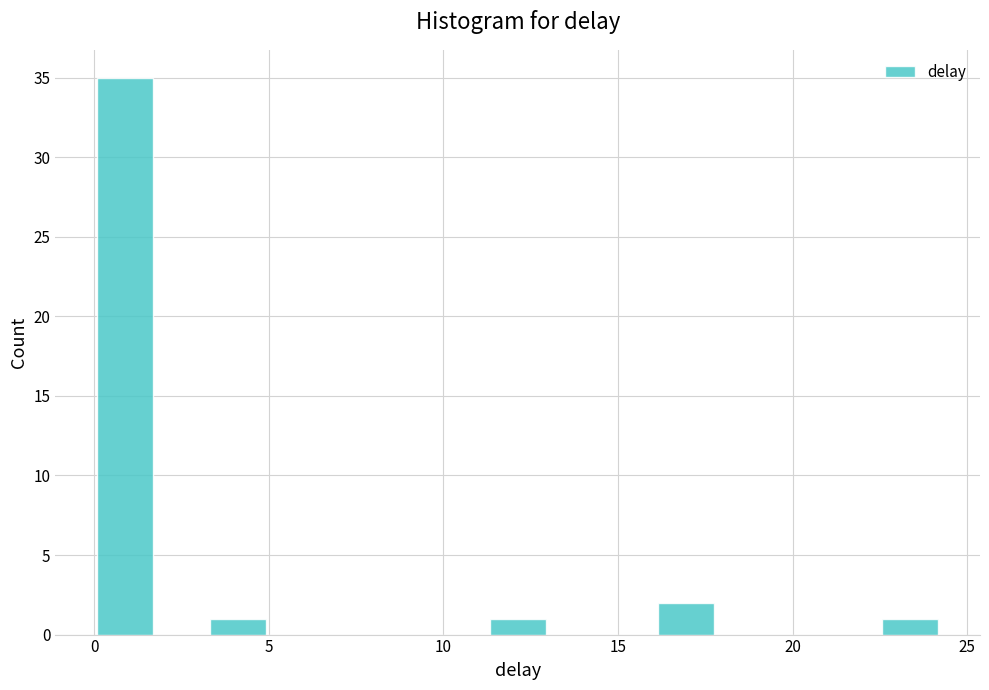

Read against the x-axis, roughly where is the centre of the tallest bar?

1.0